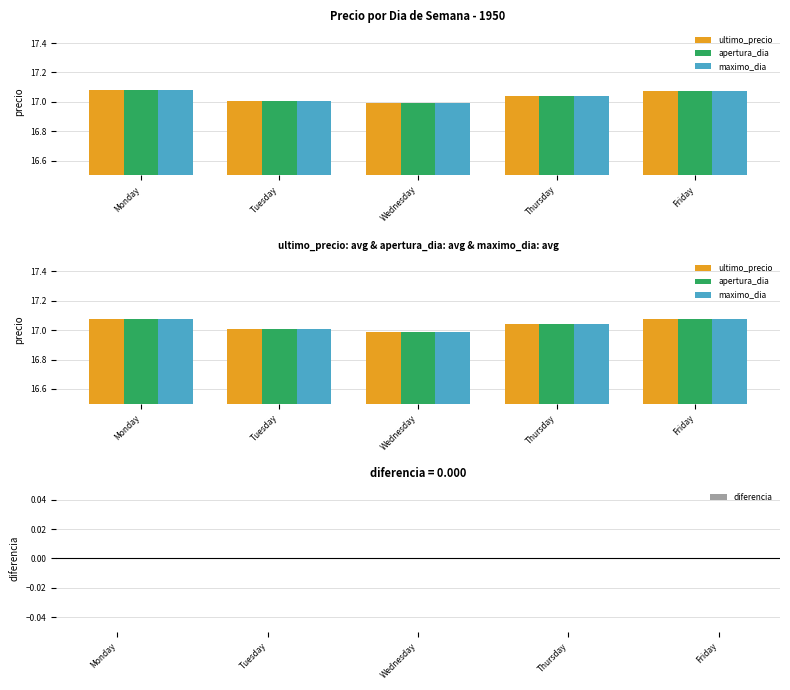

Is the value of ultimo_precio at Wednesday greater than the value of maximo_dia at Thursday?

No